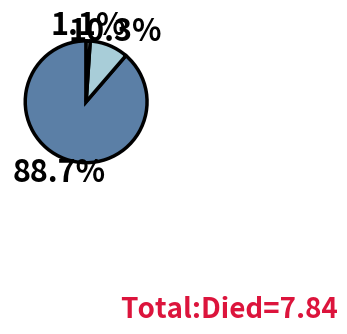

Does any single category account for the majority?

Yes